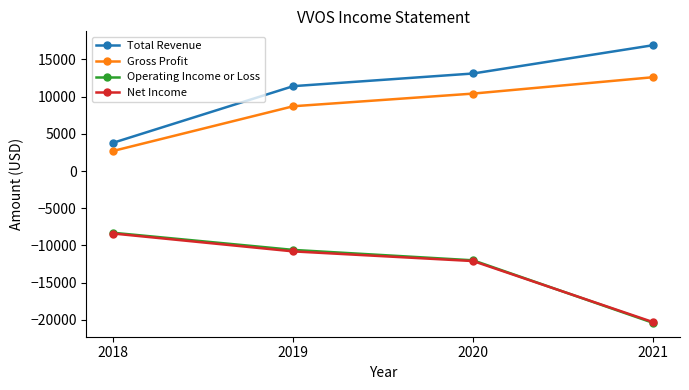

True or false: Total Revenue and Operating Income or Loss intersect in this chart.

False